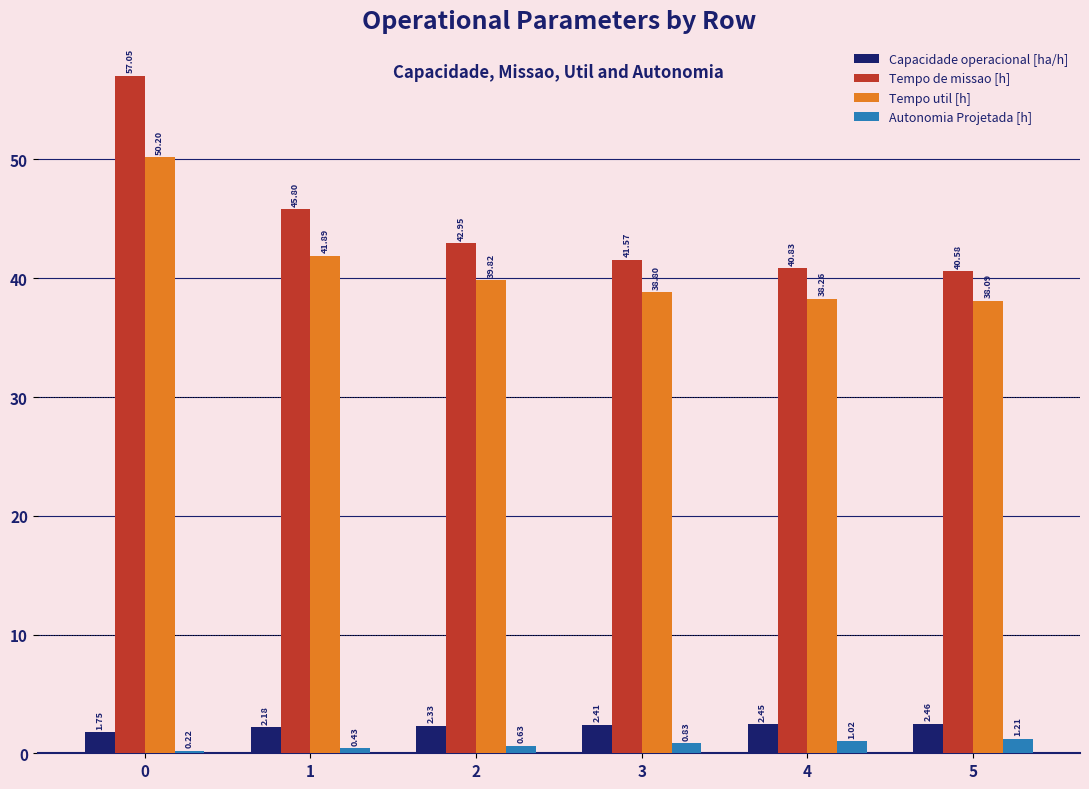

At 0, list the series in order from largest to smallest.

Tempo de missao [h], Tempo util [h], Capacidade operacional [ha/h], Autonomia Projetada [h]